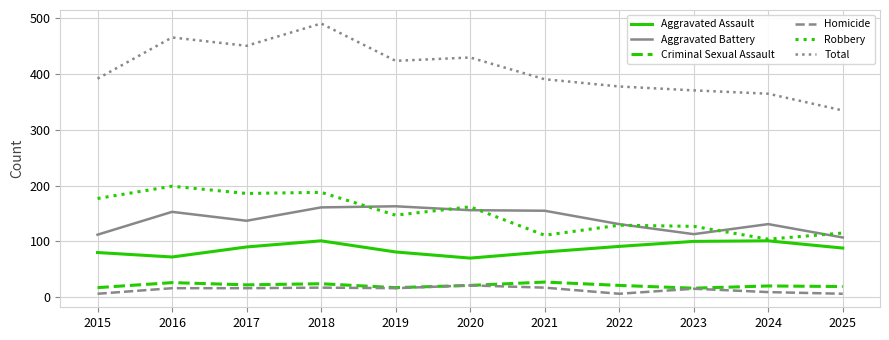

How many lines are shown in the chart?

6